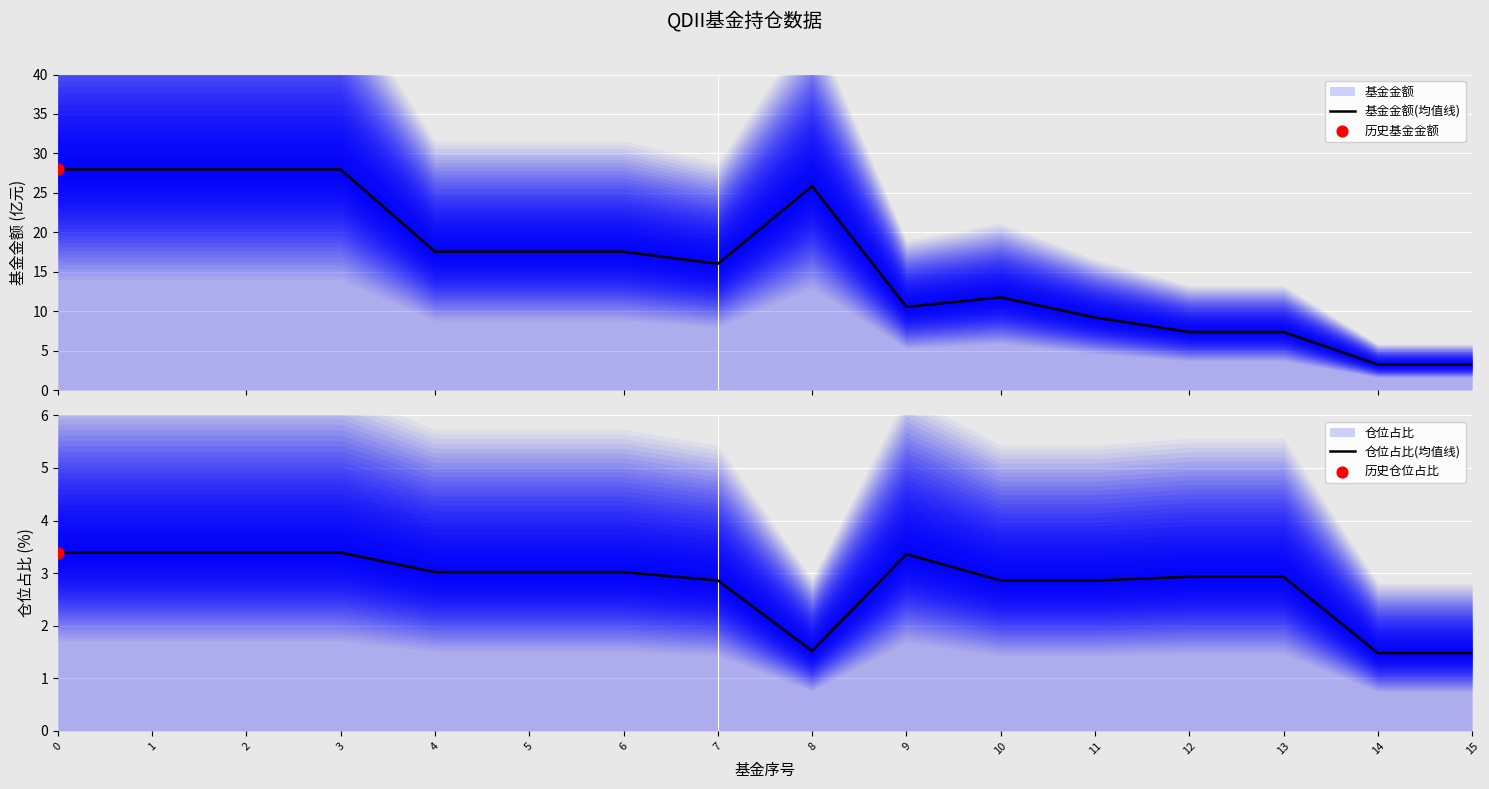

Which series reaches the minimum Y coordinate?

仓位占比(均值线)